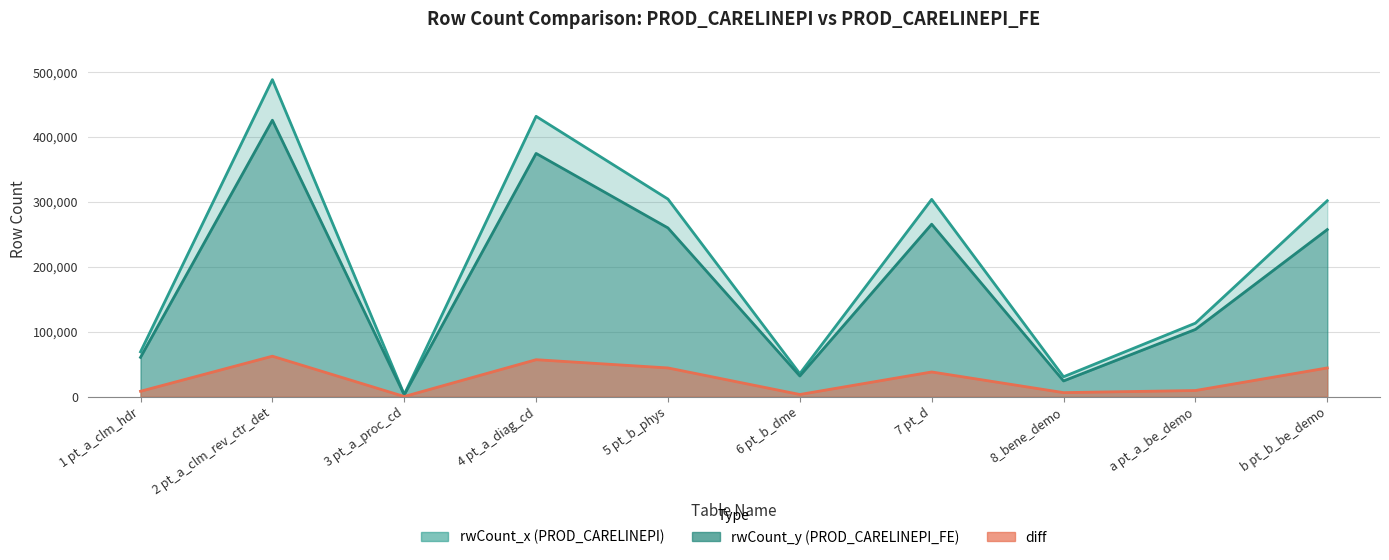

At which category is the sum across all series the highest?

2 pt_a_clm_rev_ctr_det